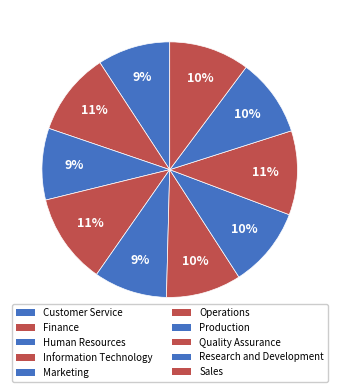

Between Sales and Operations, which is larger?

Sales